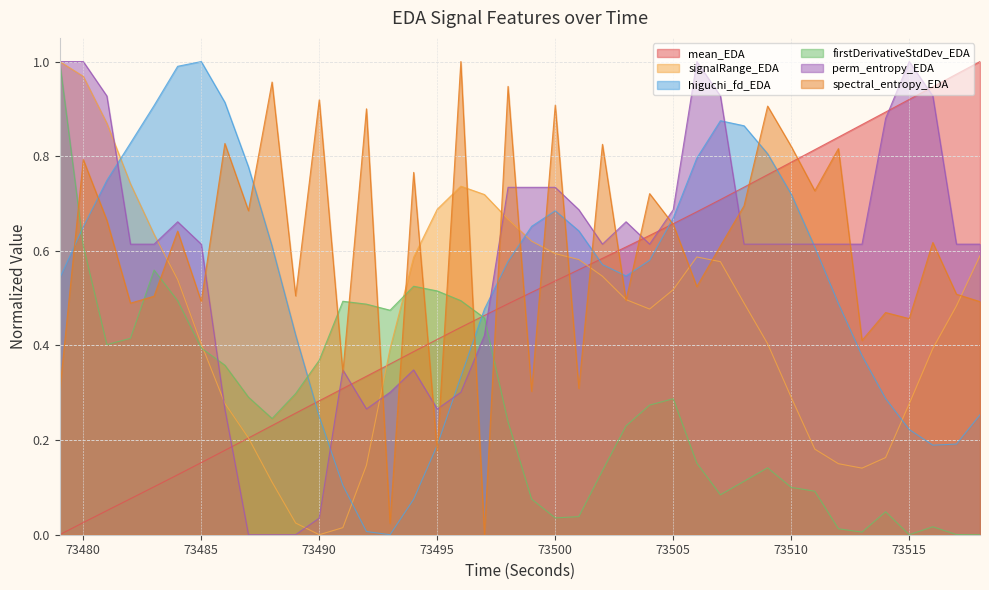

What is the value of the perm_entropy_EDA point at the 36th from the left?

0.9